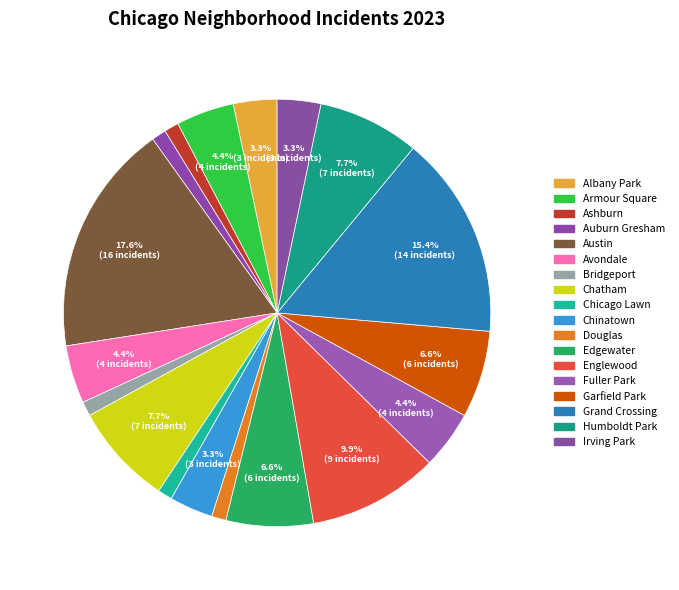

What is the ratio of the value at Ashburn to the value at Chicago Lawn?

1.0